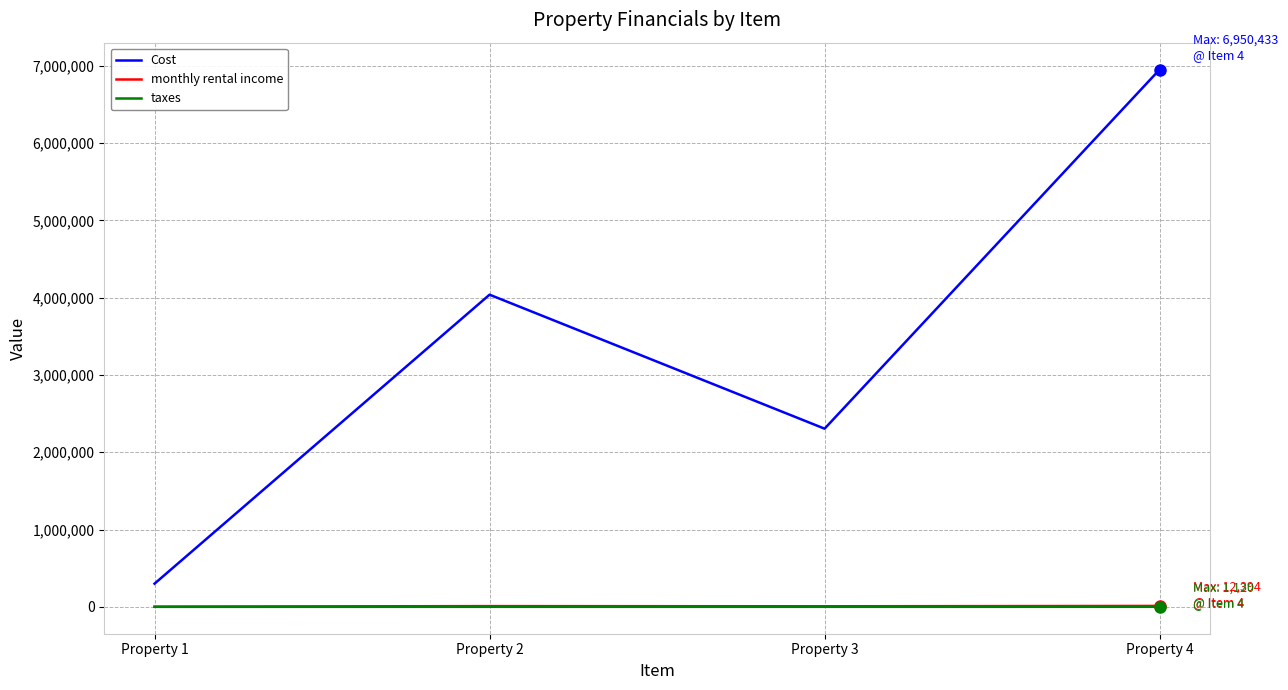

What value does the taxes series have at Property 2?

904